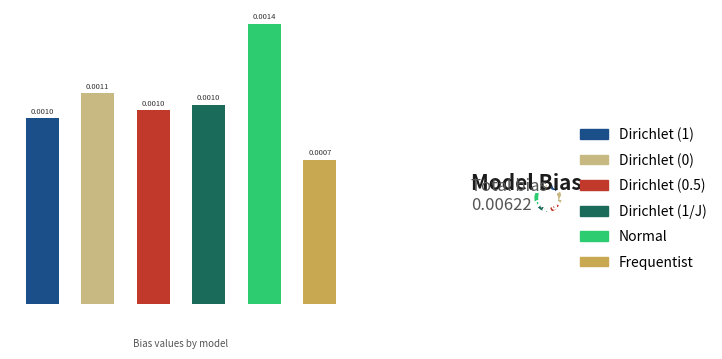

Is Dirichlet (1) the majority of the pie?

No